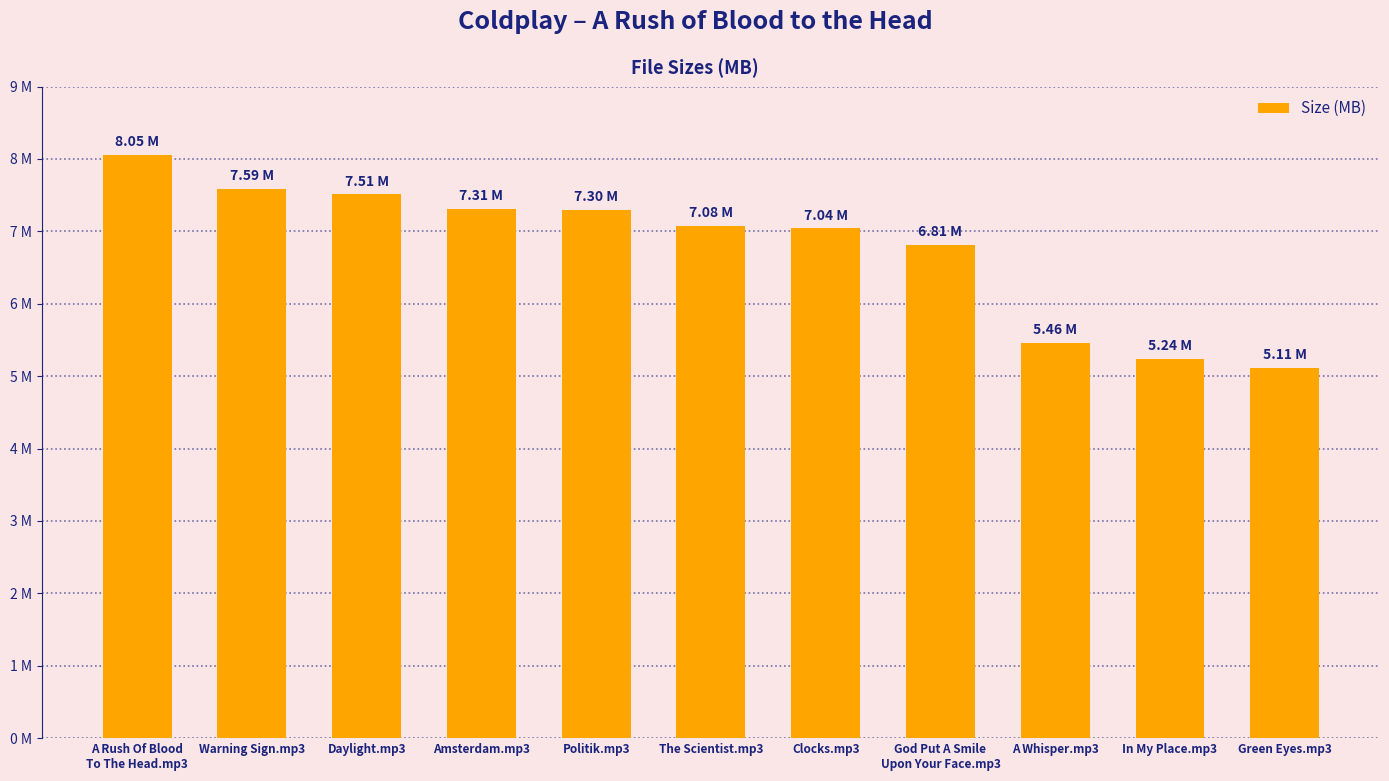

What is the minimum value shown in the chart?

5.1